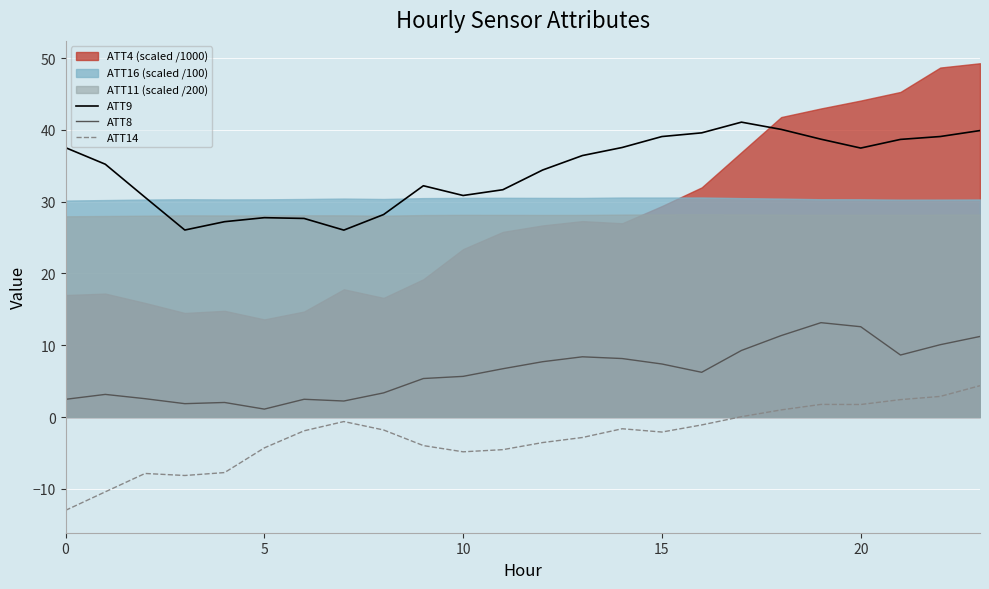

At which category is the sum across all series the highest?

23